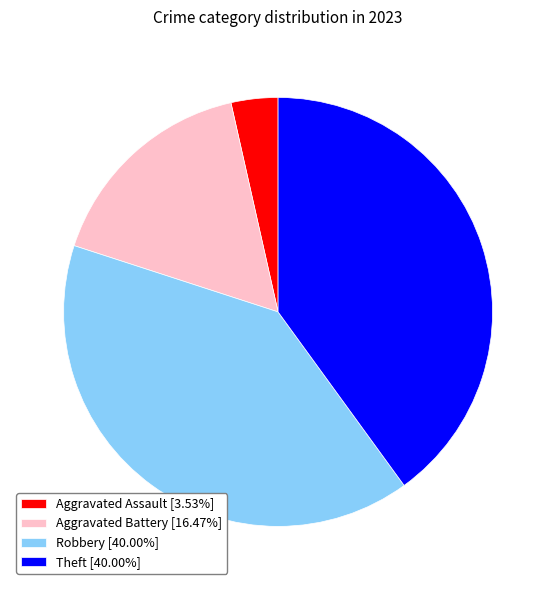

What is the smallest slice in the pie chart?

Aggravated Assault